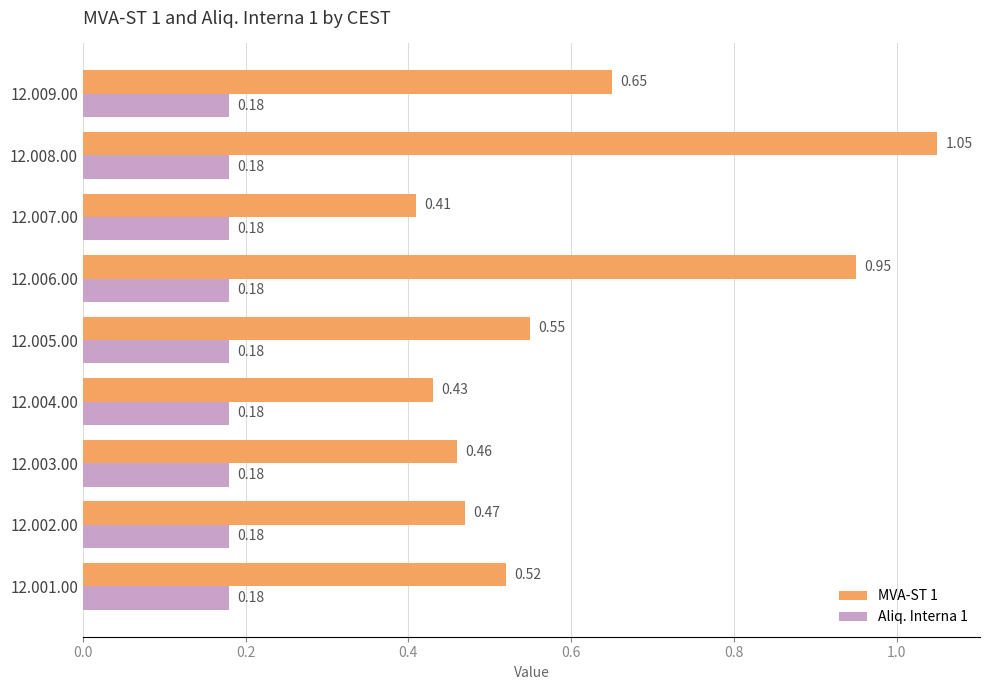

List the series in order of their peak value, highest first.

MVA-ST 1, Aliq. Interna 1